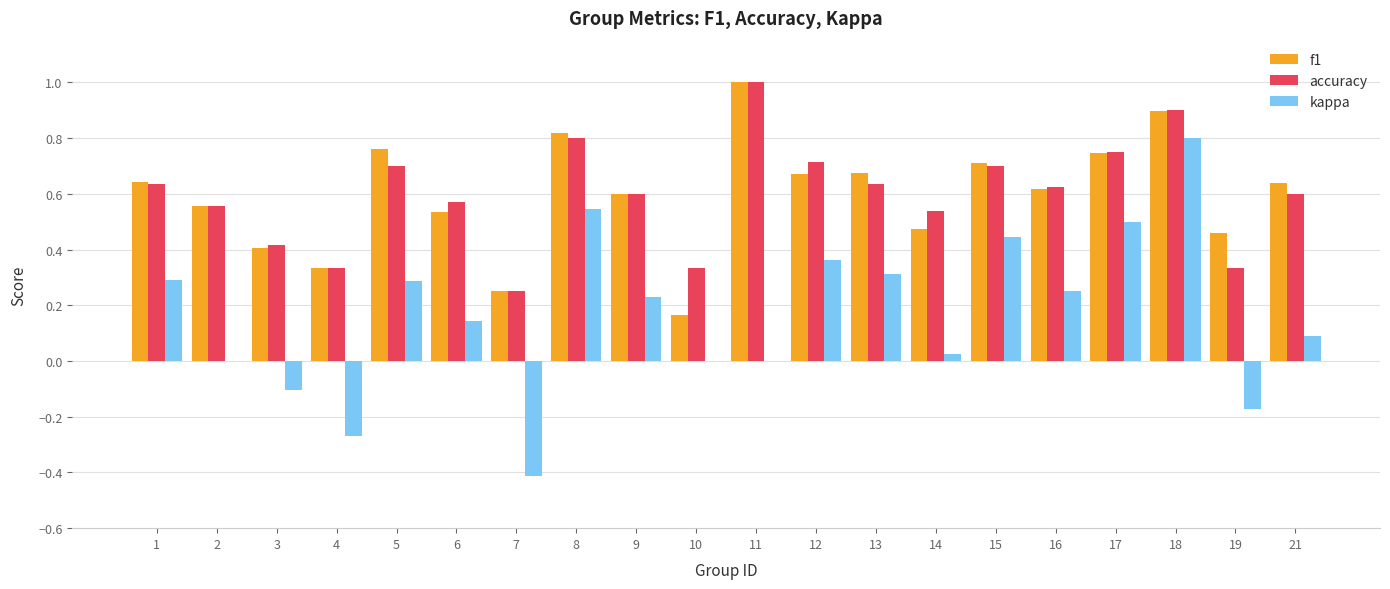

At which category does the chart reach its peak across all series?

11